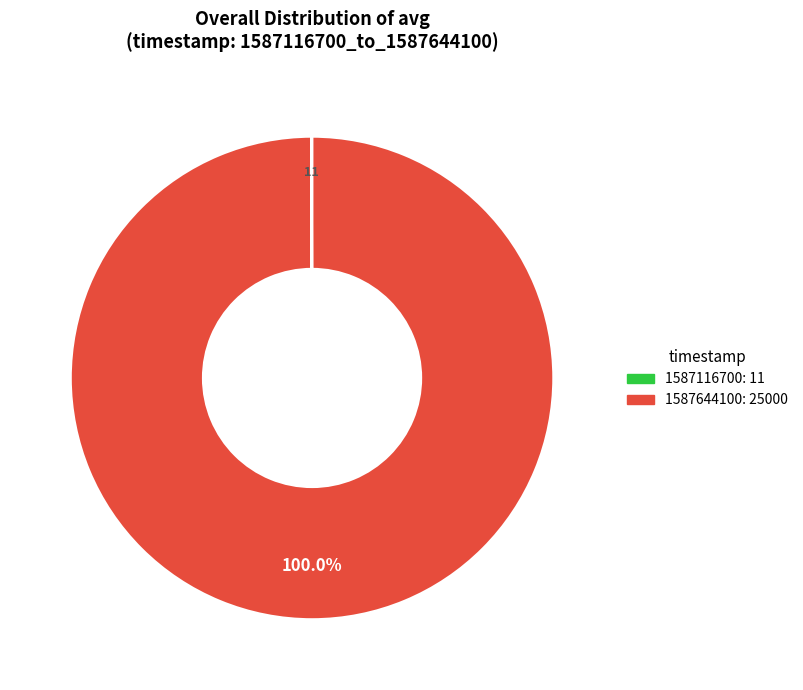

Is there a majority slice in this chart?

Yes